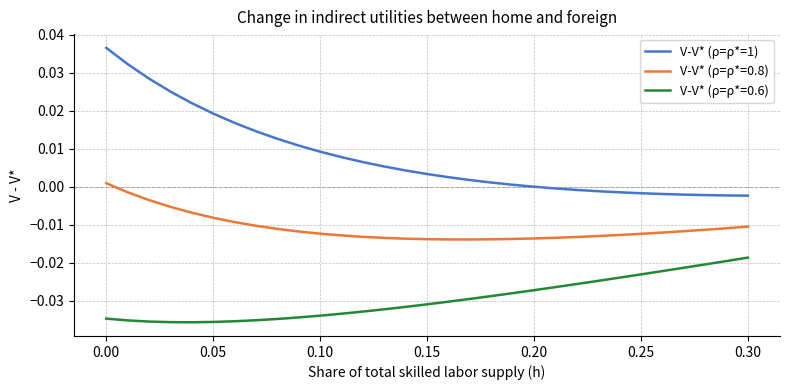

Which series has the largest range (max minus min)?

V-V* (ρ=ρ*=1)